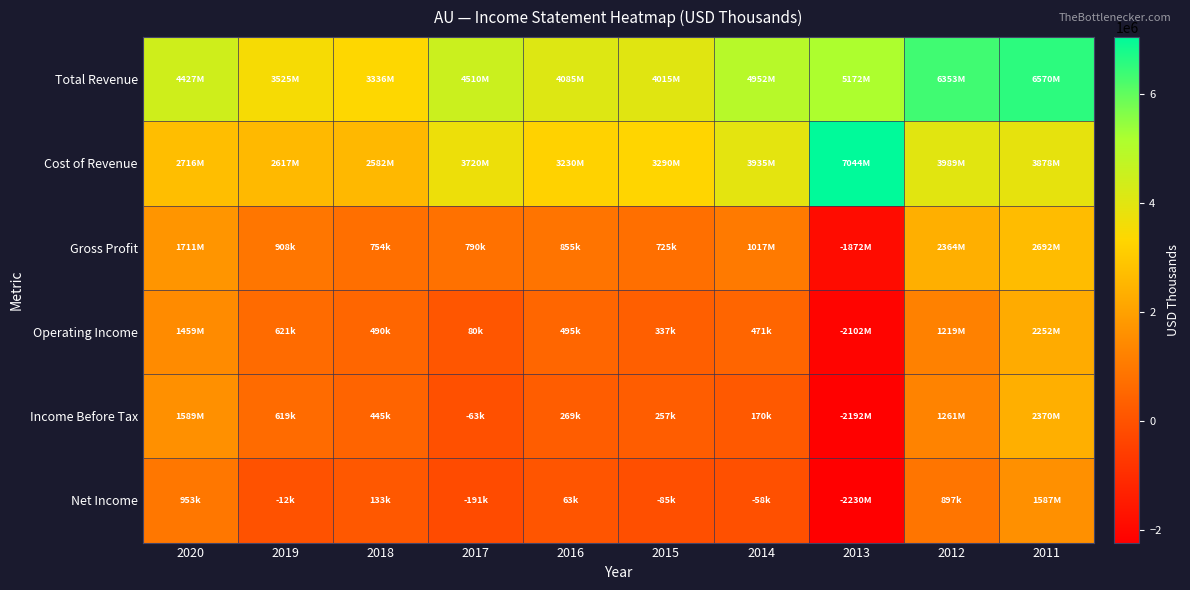

Between 2019 and 2014, which series saw the biggest shift?

Total Revenue